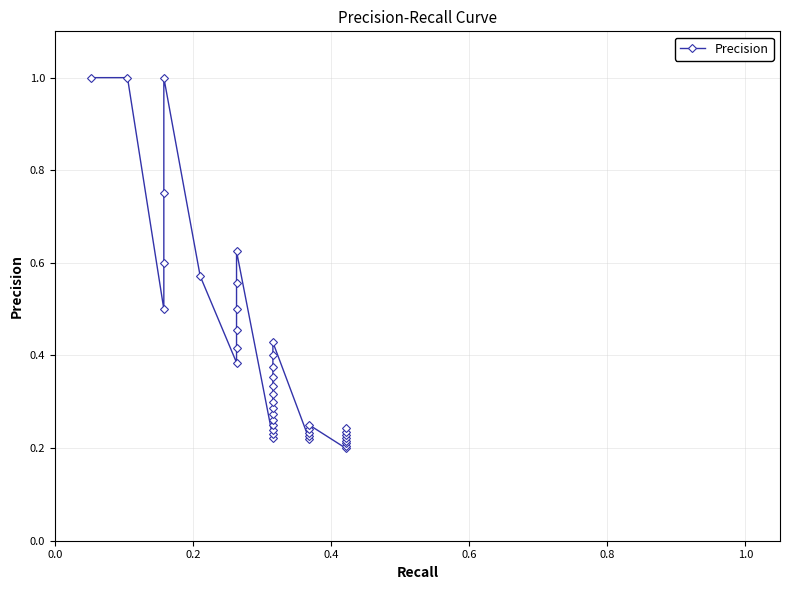

How many lines are shown in the chart?

1